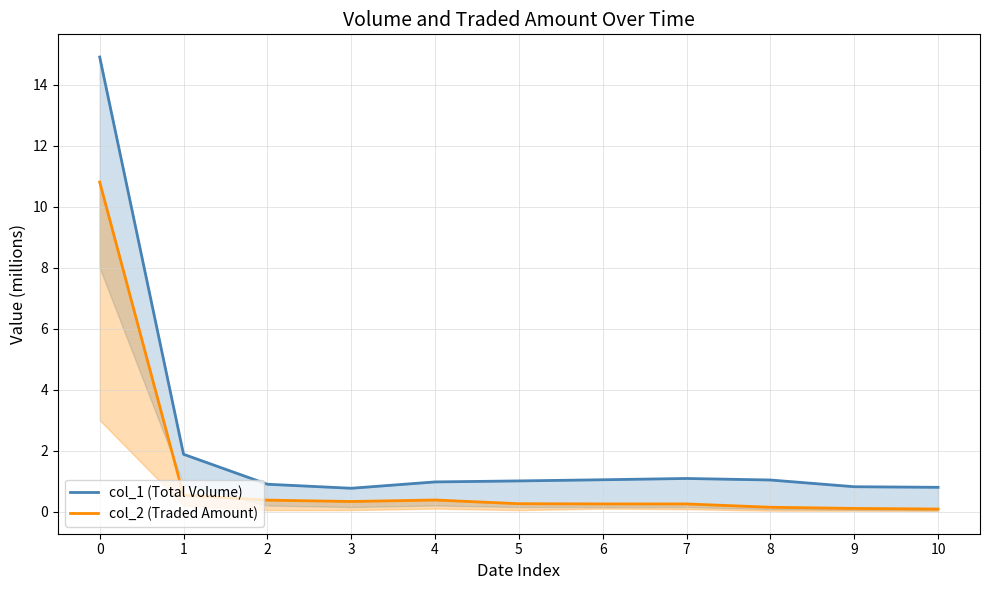

Where is col_2 (Traded Amount) nearest to the value 5?

1